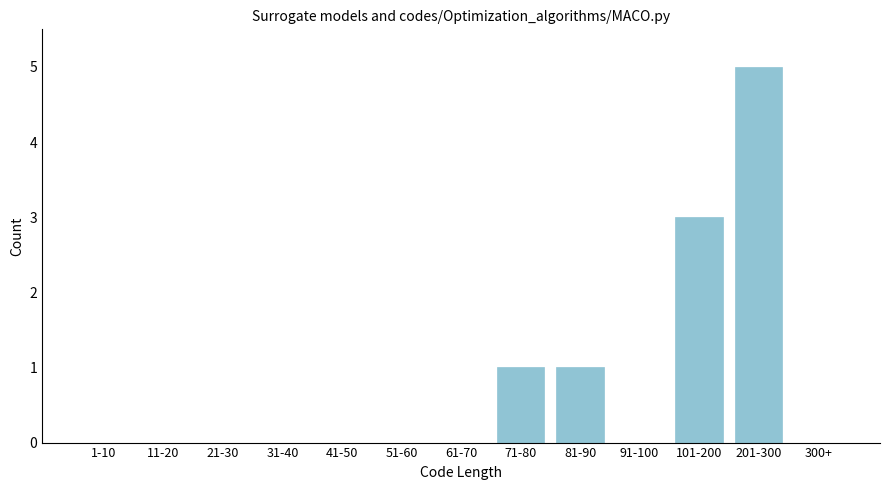

Reading left to right, transcribe all the data shown in this chart.

1-10=0	11-20=0	21-30=0	31-40=0	41-50=0	51-60=0	61-70=0	71-80=1	81-90=1	91-100=0	101-200=3	201-300=5	300+=0